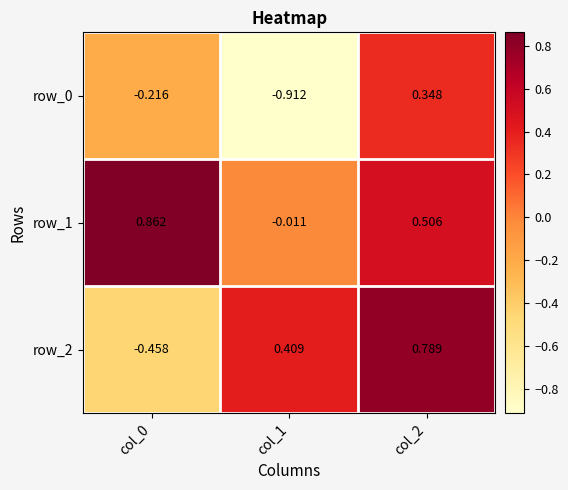

Is the value of row_1 at col_1 greater than the value of row_2 at col_1?

No